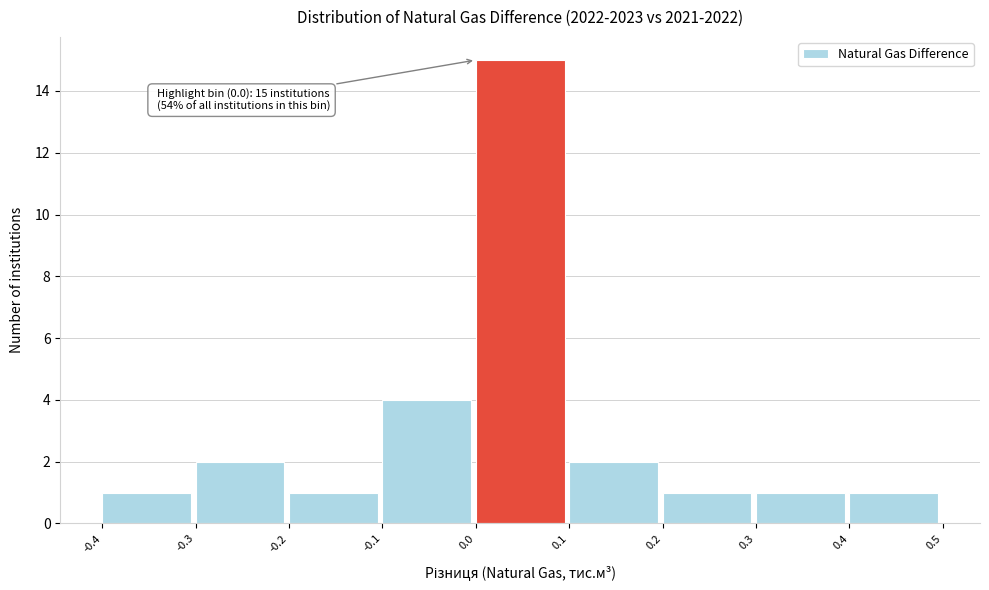

Over which range of the x-axis is the bar tallest?

0.0 to 0.1